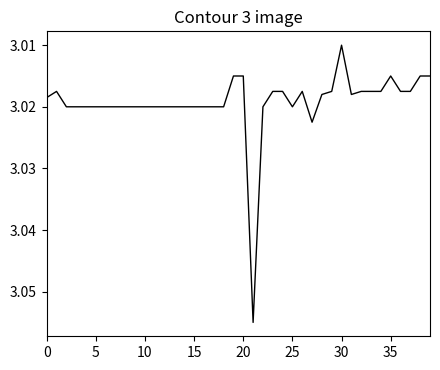

How many lines are shown in the chart?

1